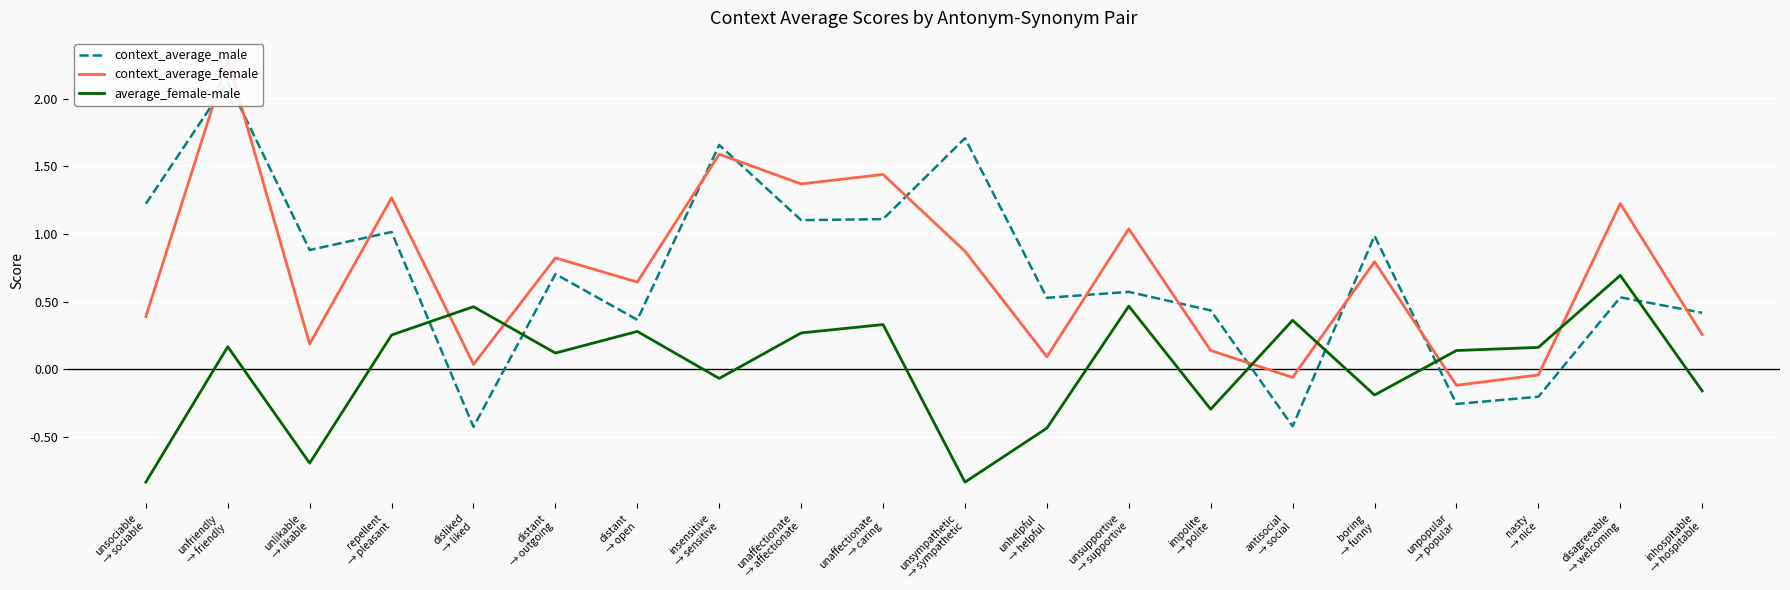

Between disliked
→ liked and unaffectionate
→ caring, which series saw the biggest shift?

context_average_male